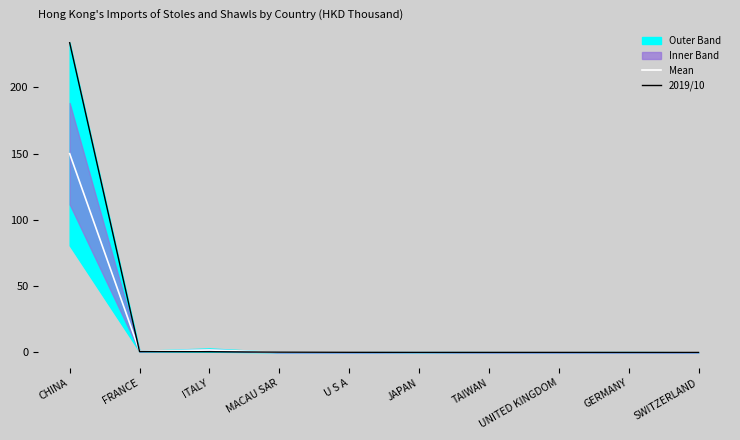

The Mean series shows 0.1 at JAPAN. True or false?

False